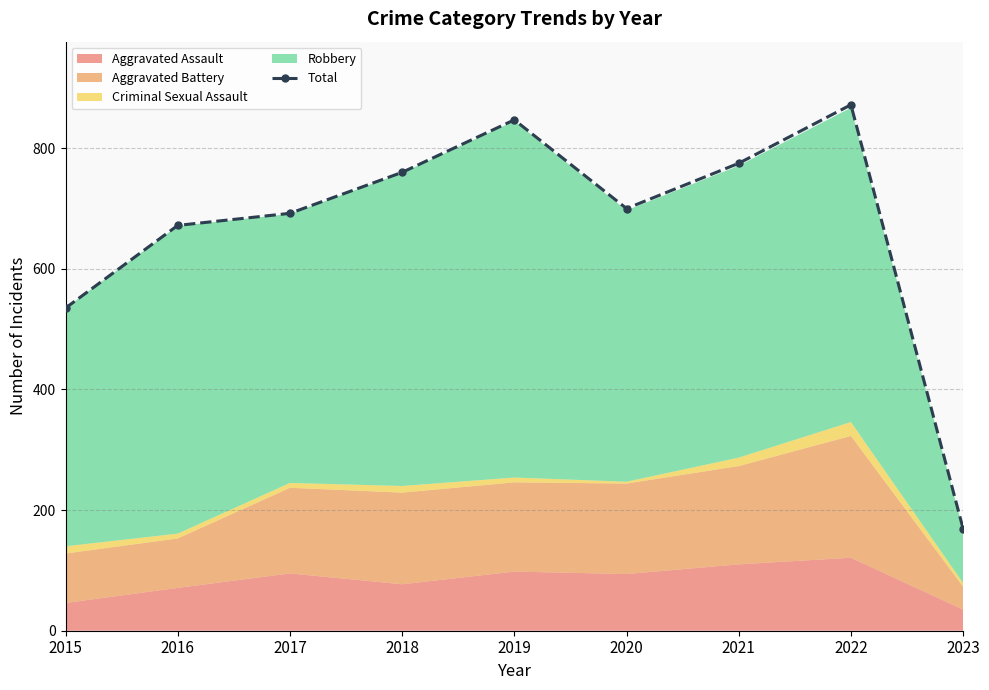

Is it true that the value at 2023 is 169?

True